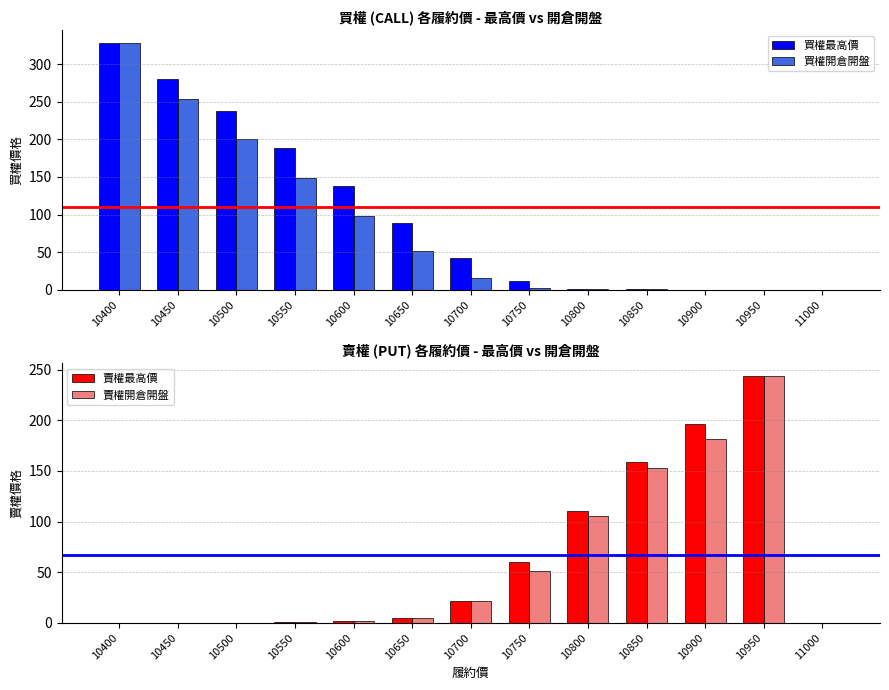

What are all the series names shown in the legend?

買權最高價, 買權開倉開盤, 賣權最高價, 賣權開倉開盤